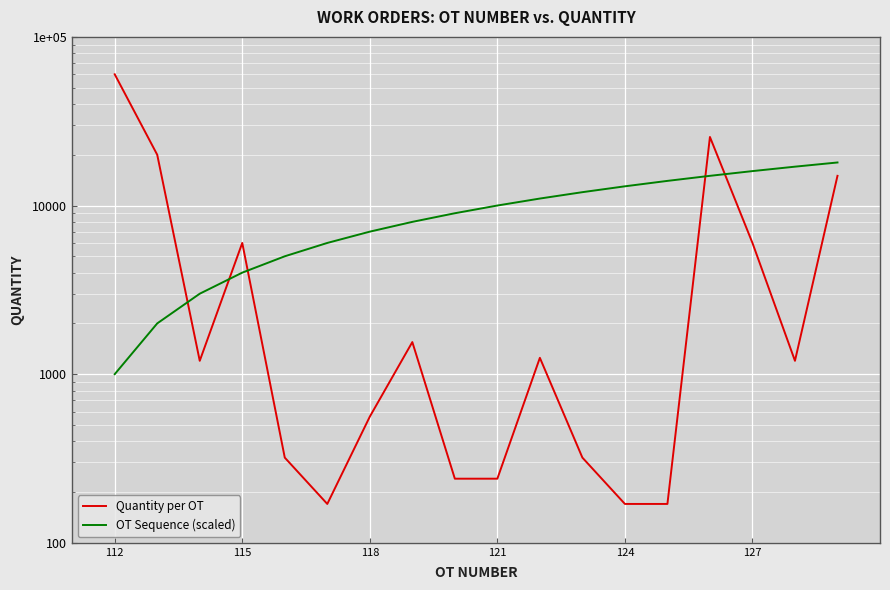

Which label corresponds to the largest value in the chart?

112